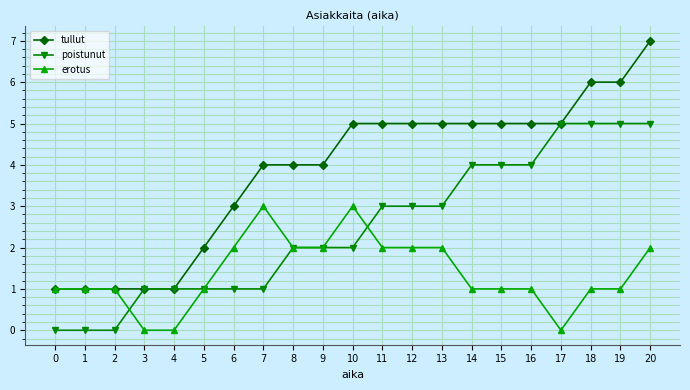

How many lines are shown in the chart?

3